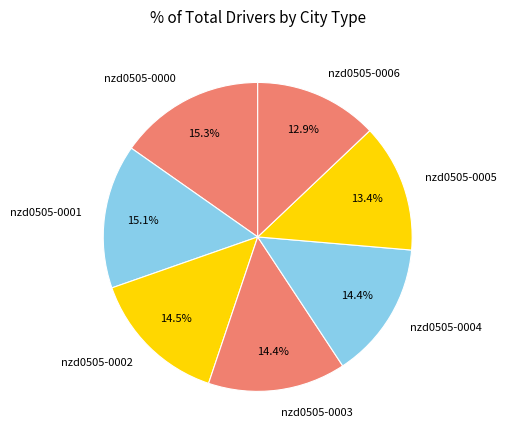

To the nearest percent, what is the difference between the nzd0505-0001 and nzd0505-0002 slice percentages?

1%